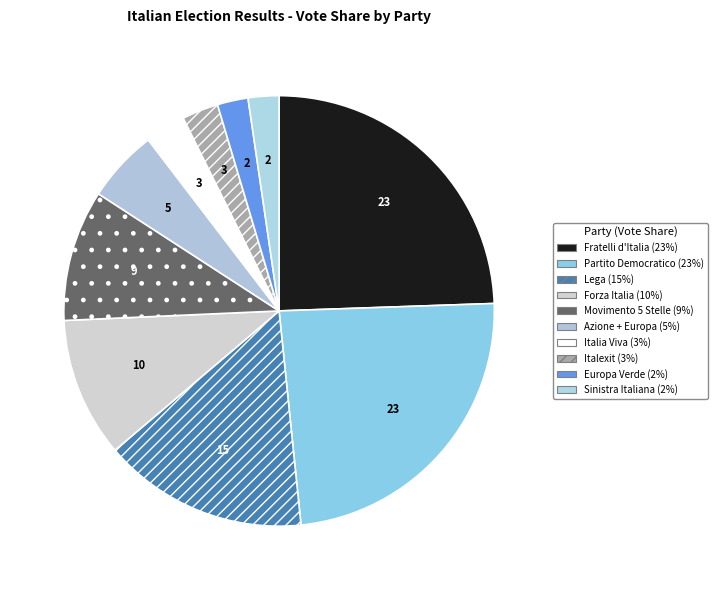

True or false: Partito Democratico accounts for 18% of the total.

False